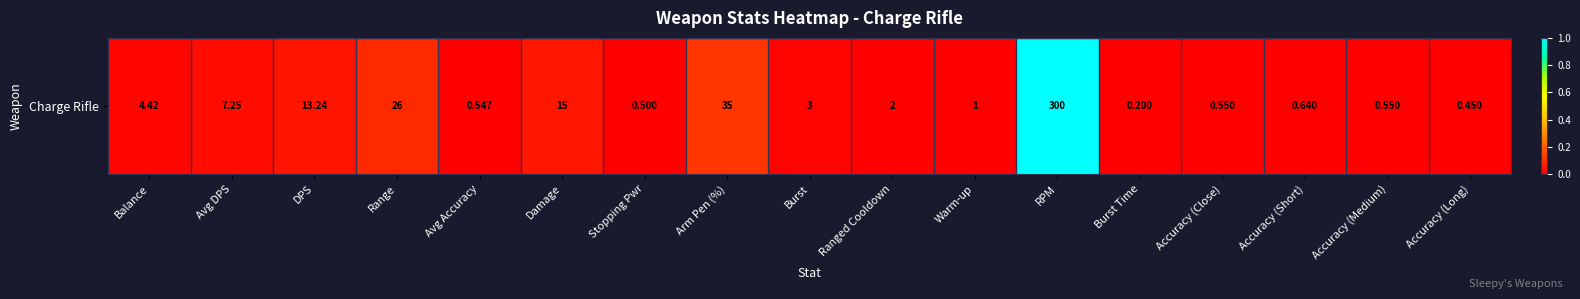

Which category has the highest value across all series?

RPM